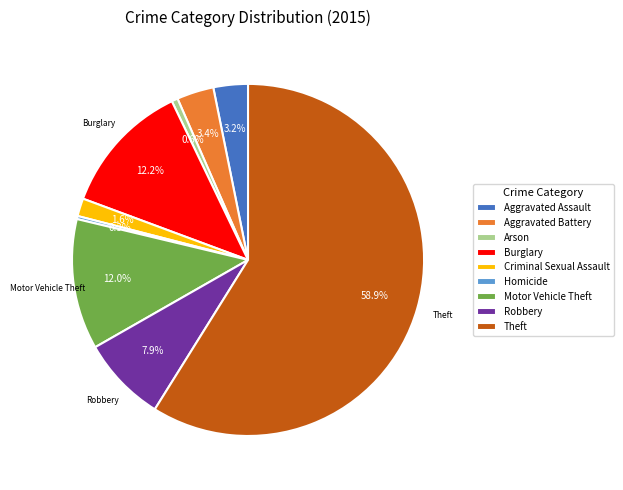

To the nearest percent, what is the average slice percentage?

11%